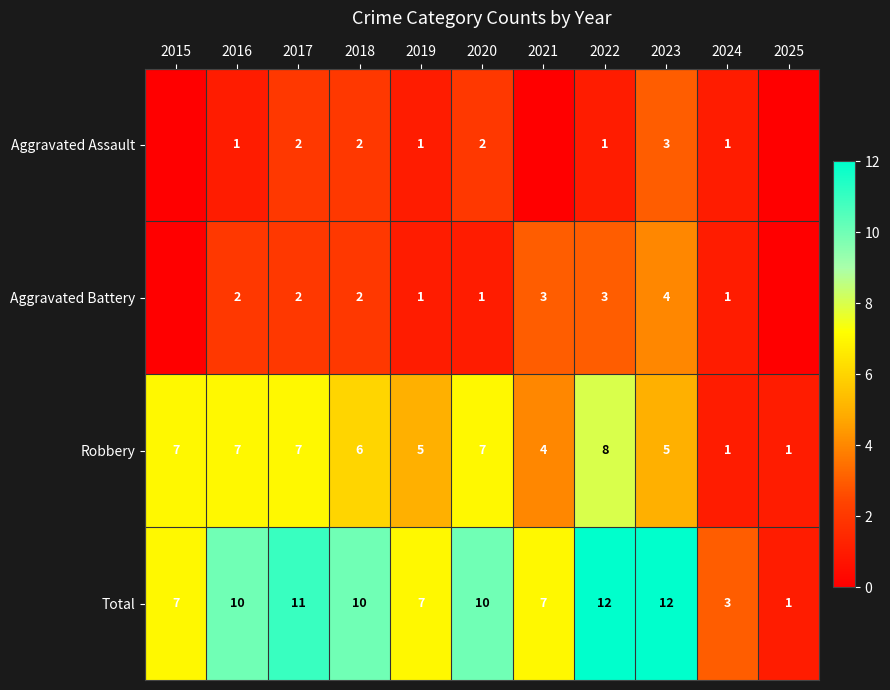

What is the sum of all Total values?

90